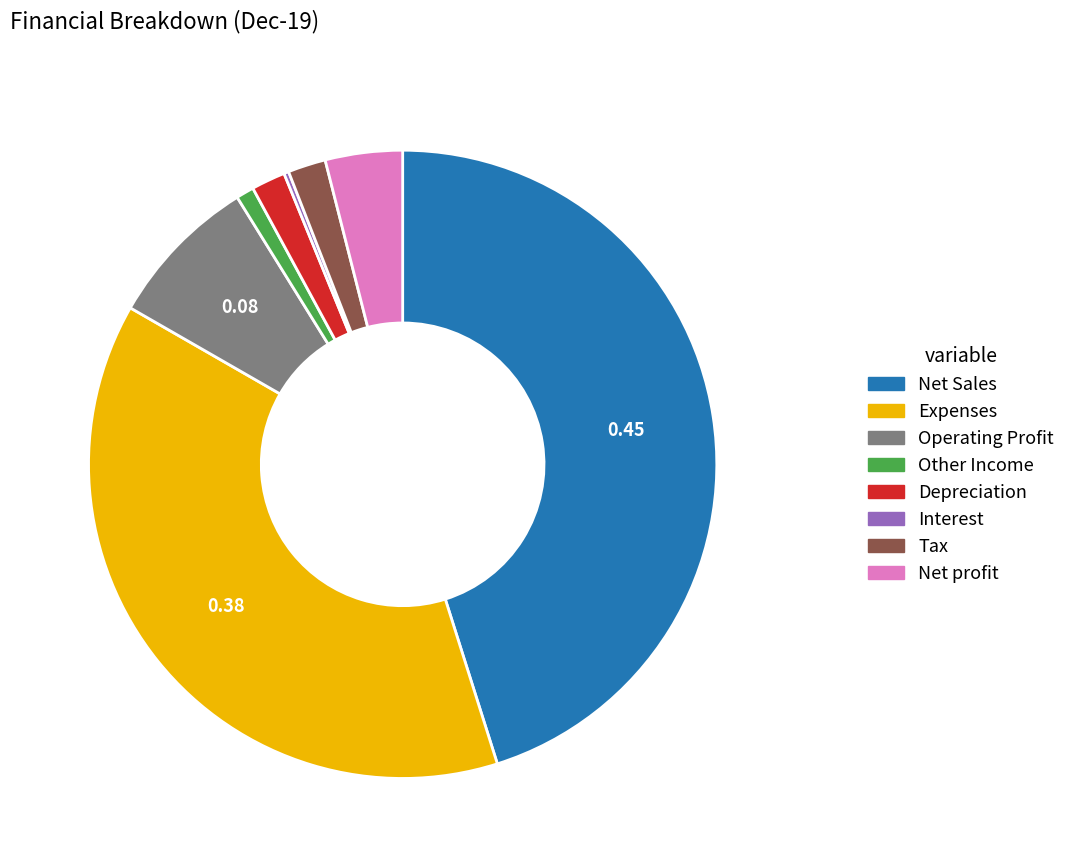

Which slice is the largest?

Net Sales